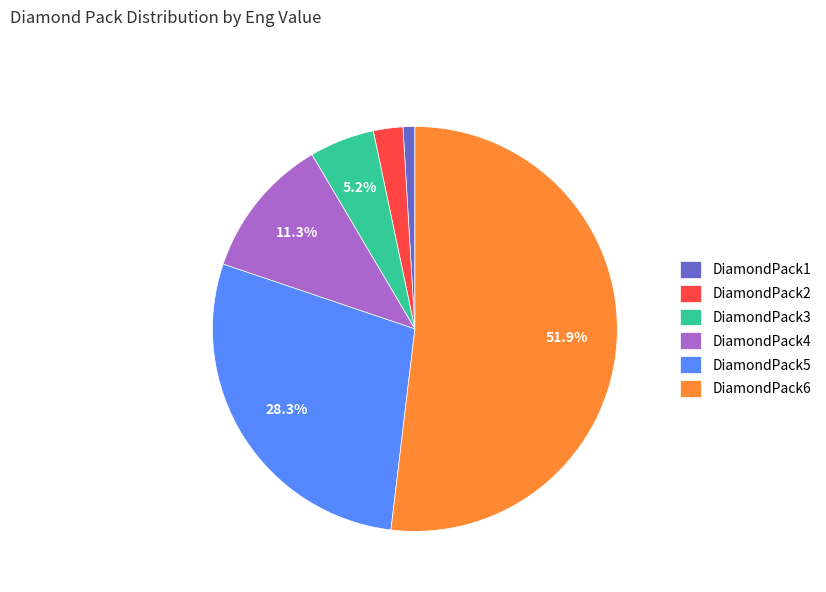

To the nearest percent, what portion does DiamondPack5 represent?

28%